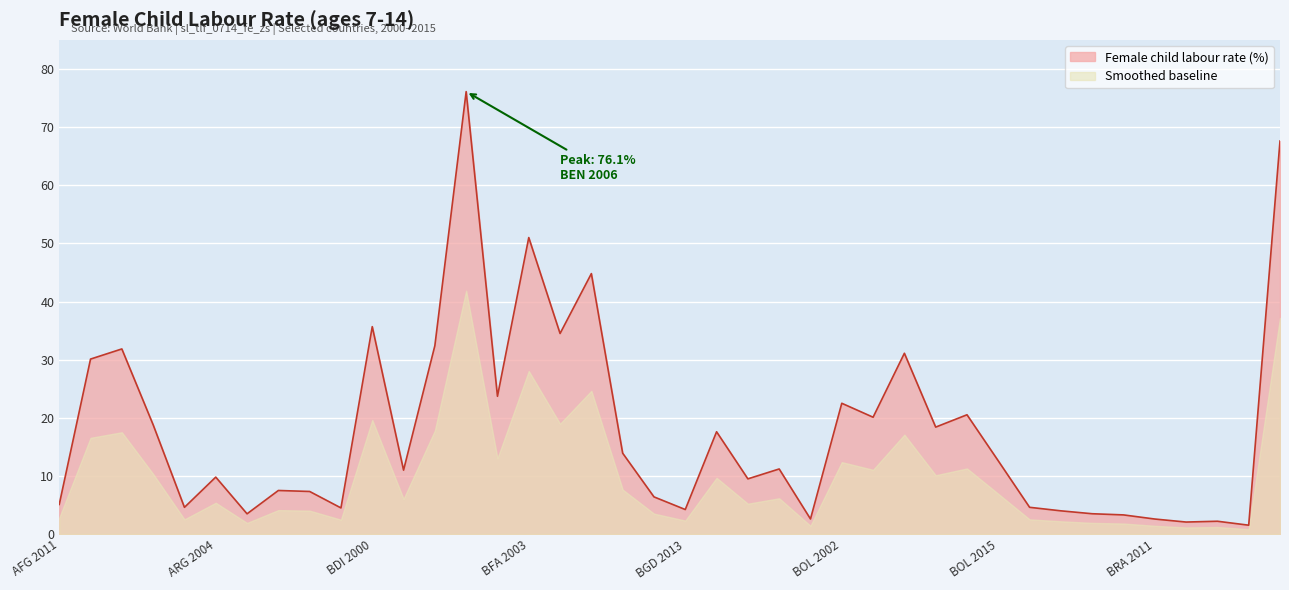

What position from the right is BRA 2011?

5